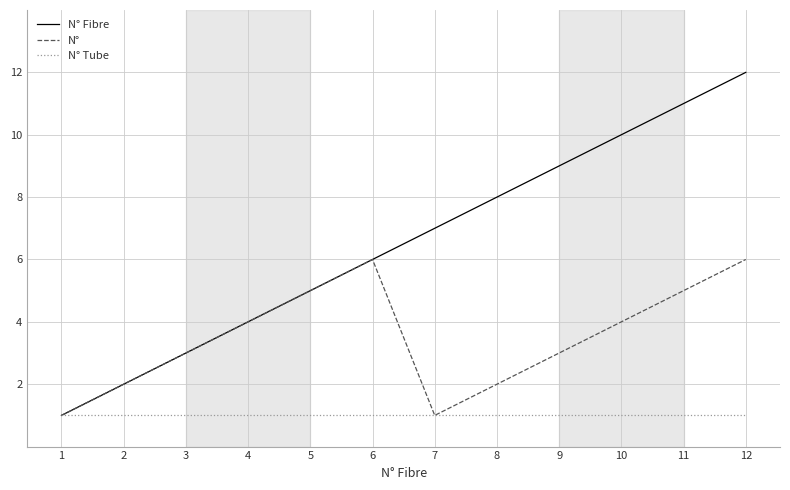

Is the value of N° Tube at 3 greater than the value of N° at 12?

No